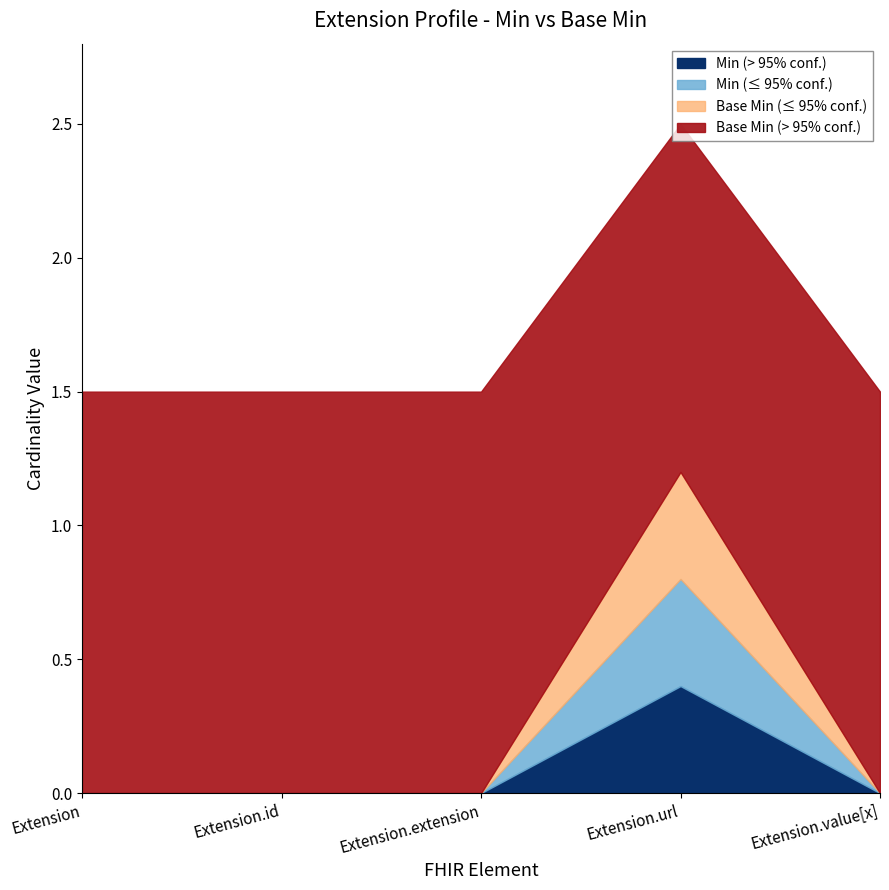

The Min series shows 0 at Extension.id. True or false?

True